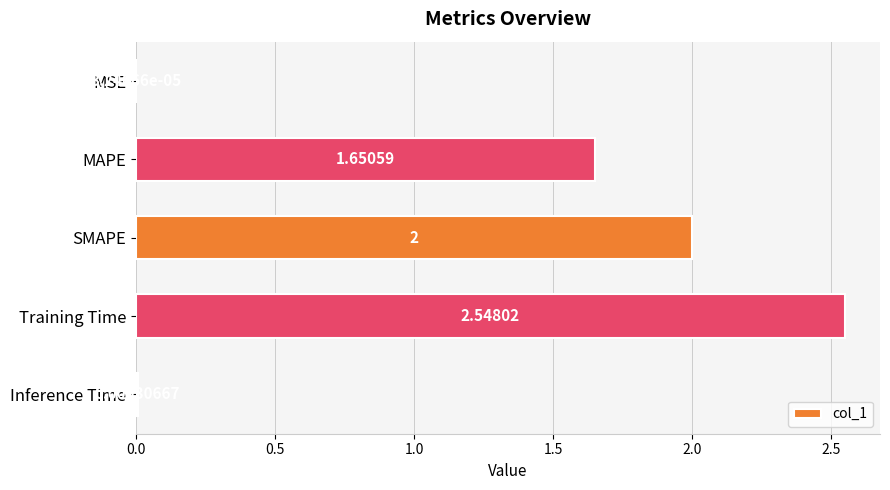

Which category has the highest value across all series?

Training Time